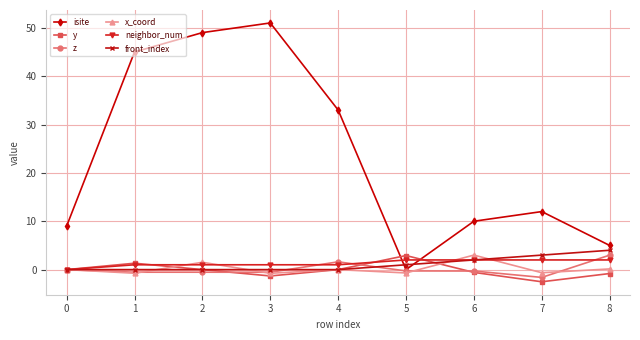

True or false: x_coord has a value of -0.6 at 7.

True